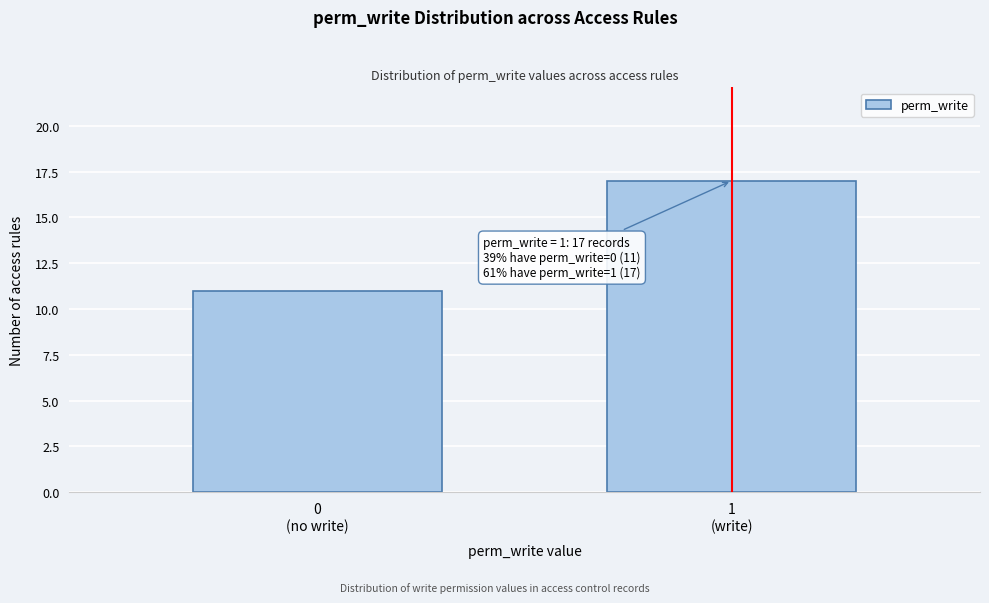

Reading right to left, list all the values displayed in this chart.

17	11